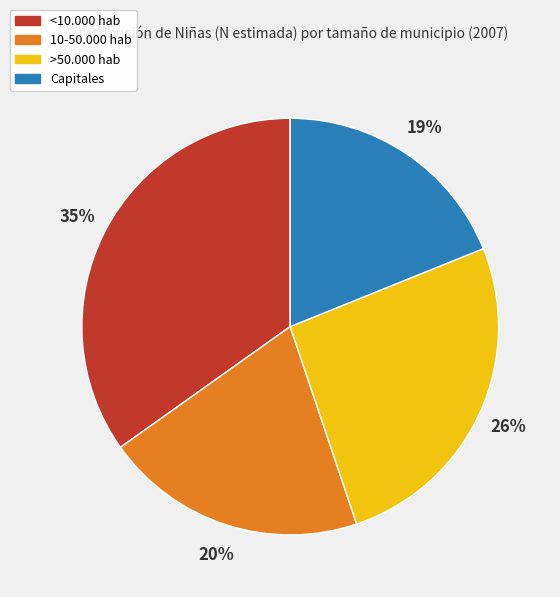

Which slice is the largest?

<10.000 hab